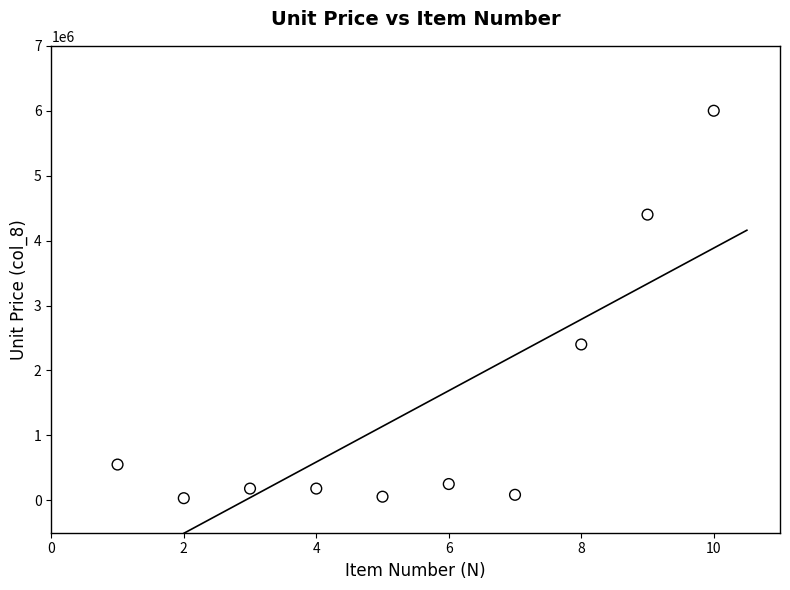

What is the range of Y values (max minus min)?

5968000